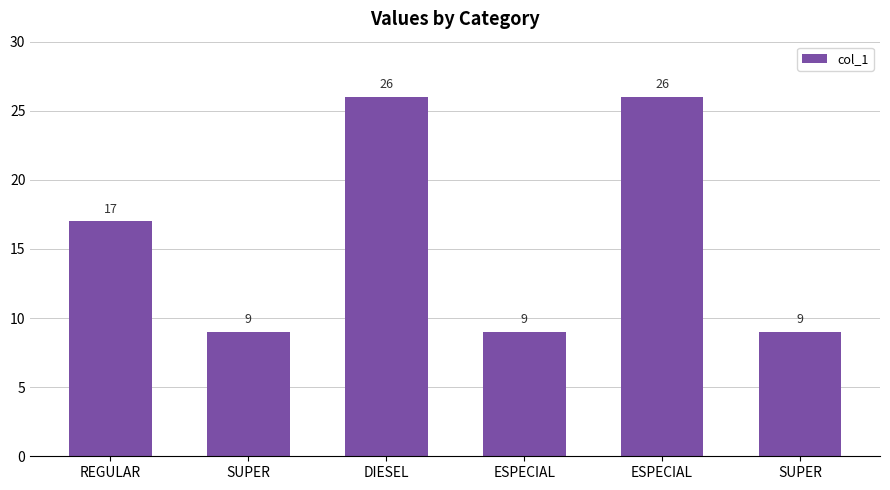

What is the sum of the values at ESPECIAL and SUPER?

18